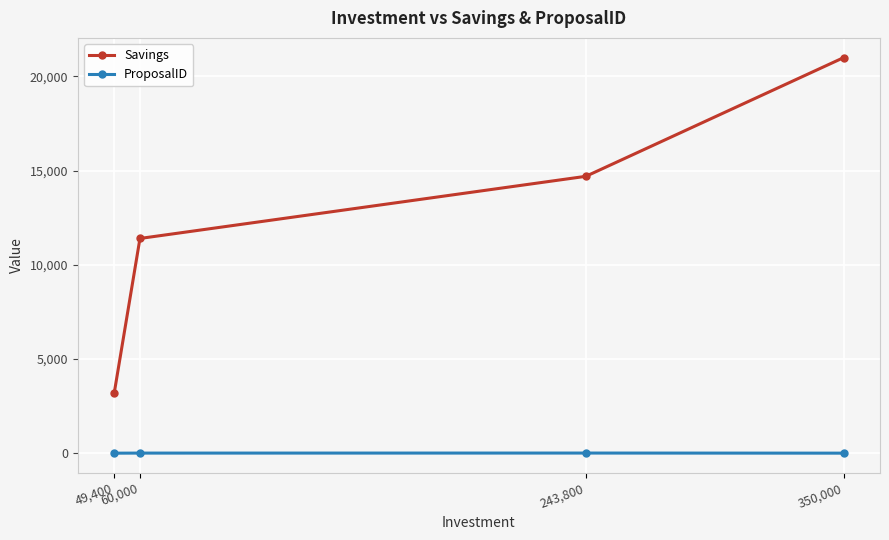

What are all the series names shown in the legend?

Savings, ProposalID